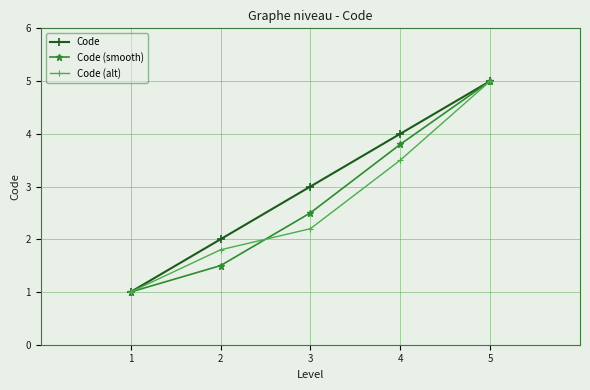

Which series has the largest total across all categories?

Code